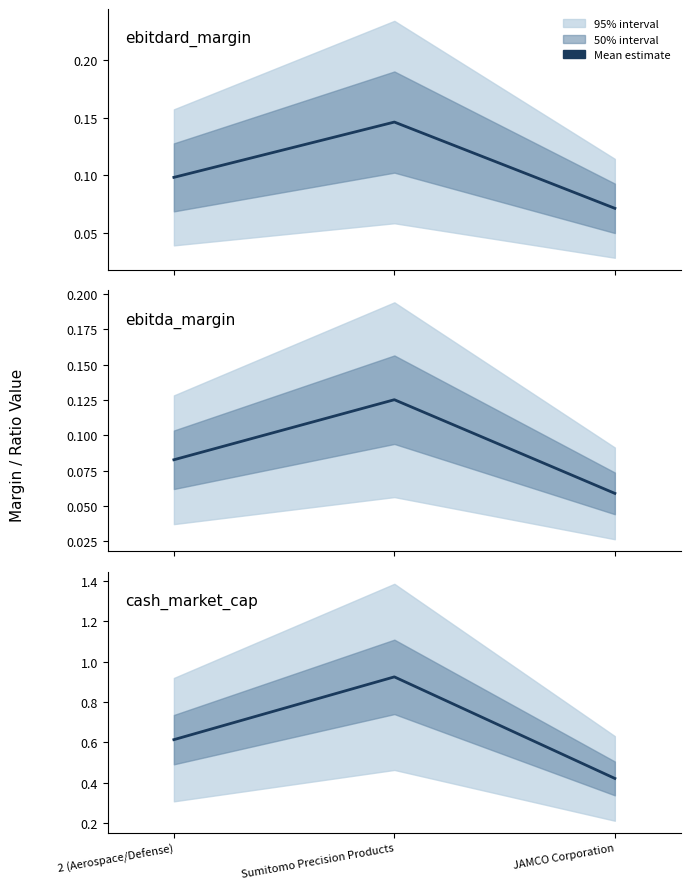

At which label is cash_market_cap closest to 0?

JAMCO Corporation